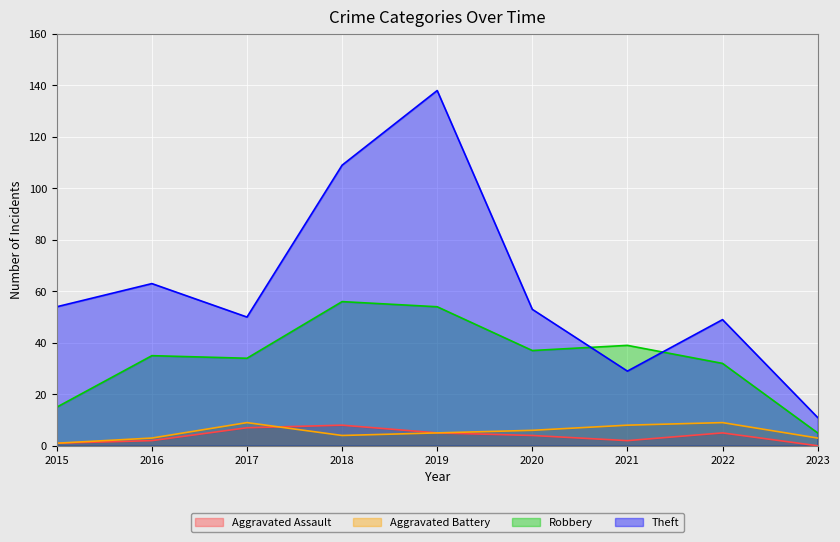

Does the chart display data point markers on the line(s)?

No